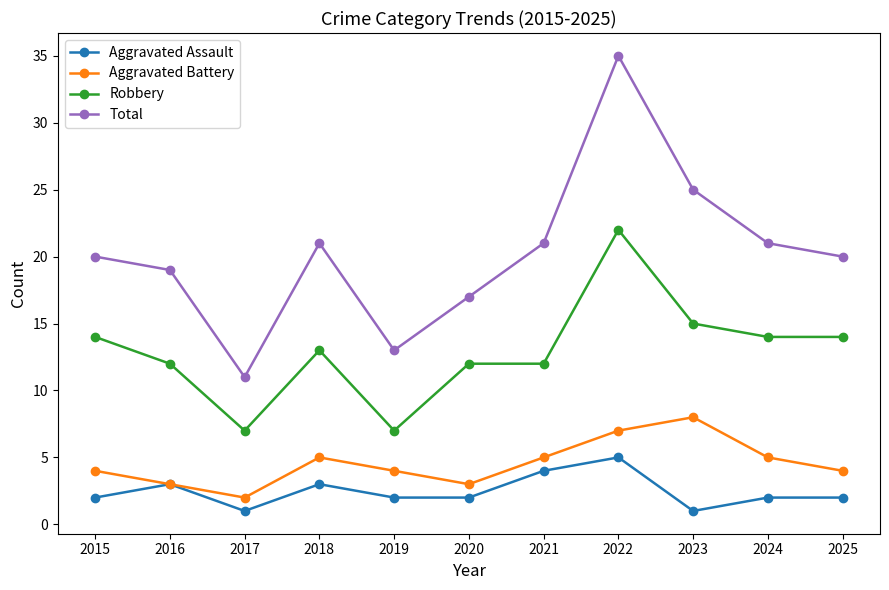

What is the sum of the Total values at 2015 and 2023?

45